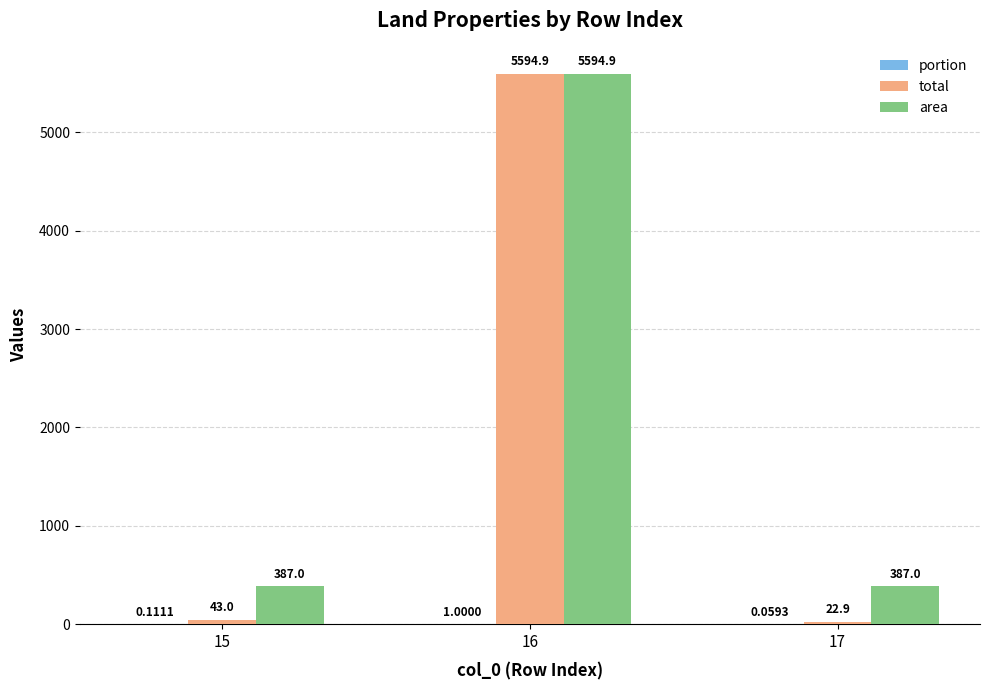

What is the total value across all series at 17?

410.0